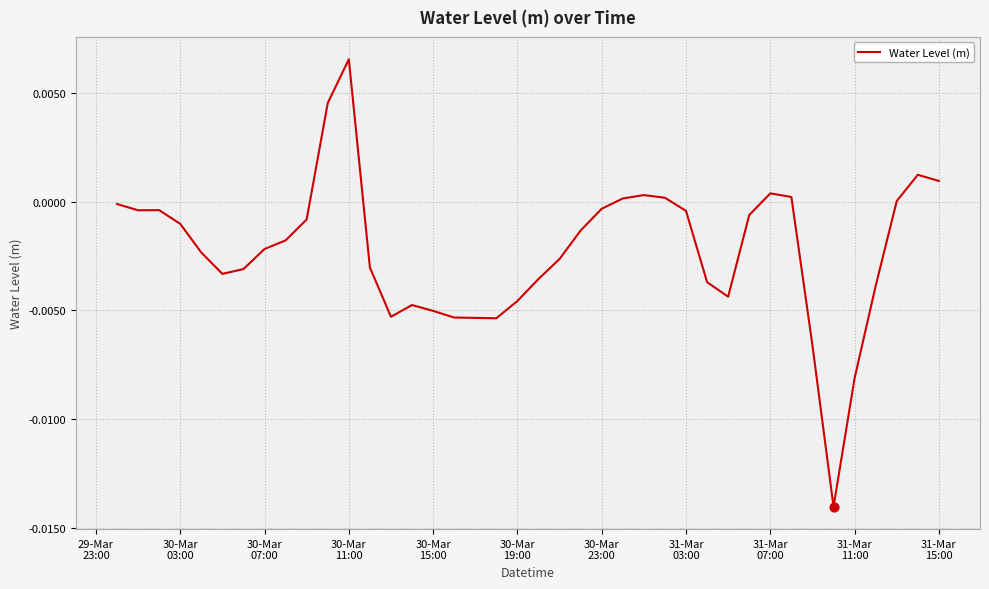

Is this an area chart (filled region under the line)?

No